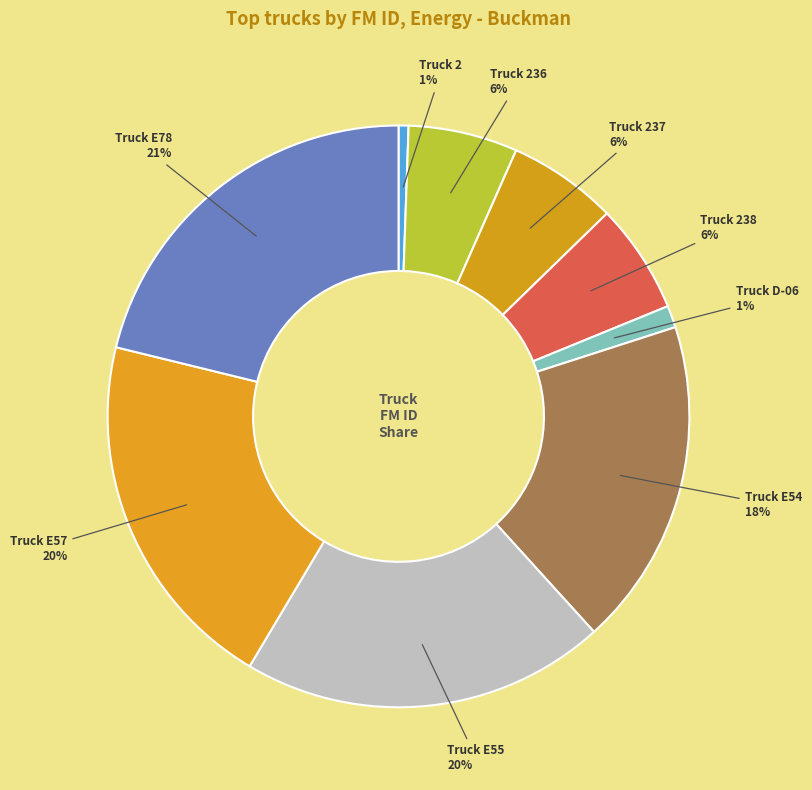

To the nearest percent, what is the average slice percentage?

11%